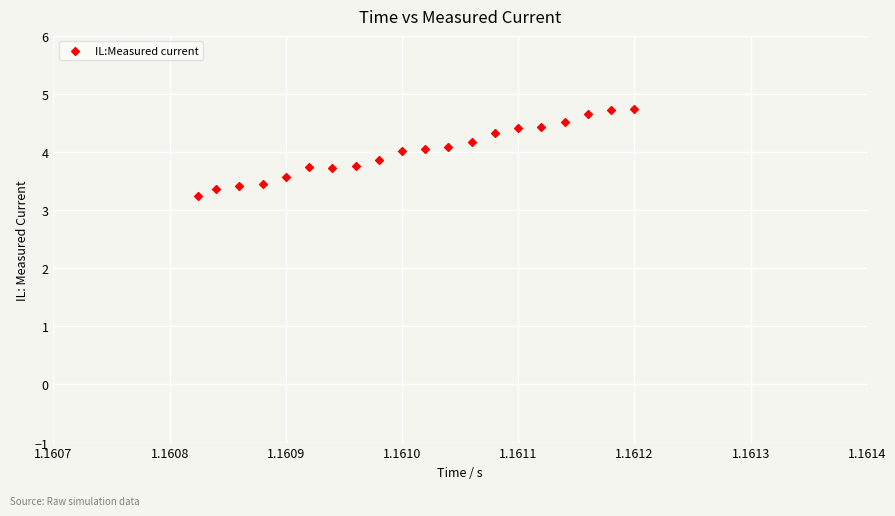

What is the range of Y values (max minus min)?

1.5